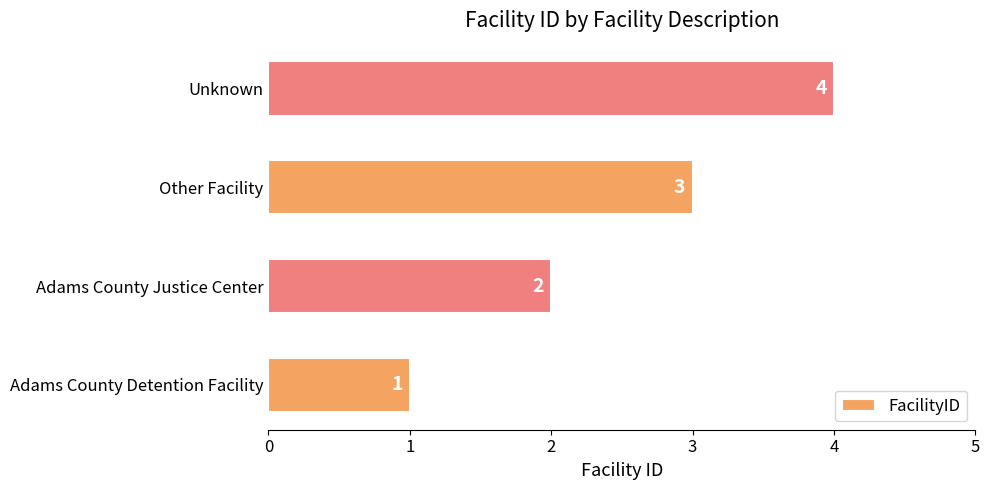

What is the difference between the maximum and minimum values?

3